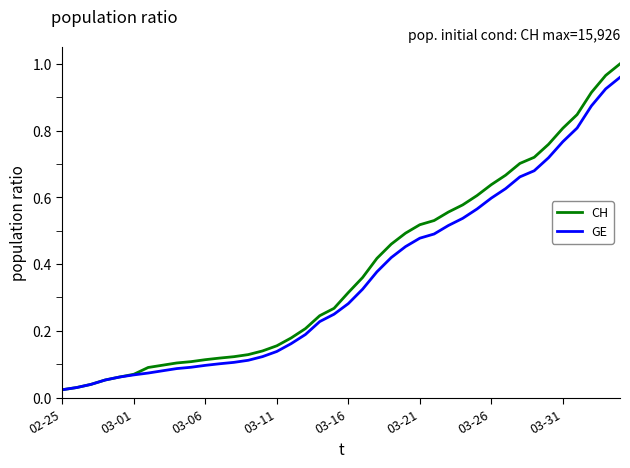

Which series has the widest spread of values?

CH